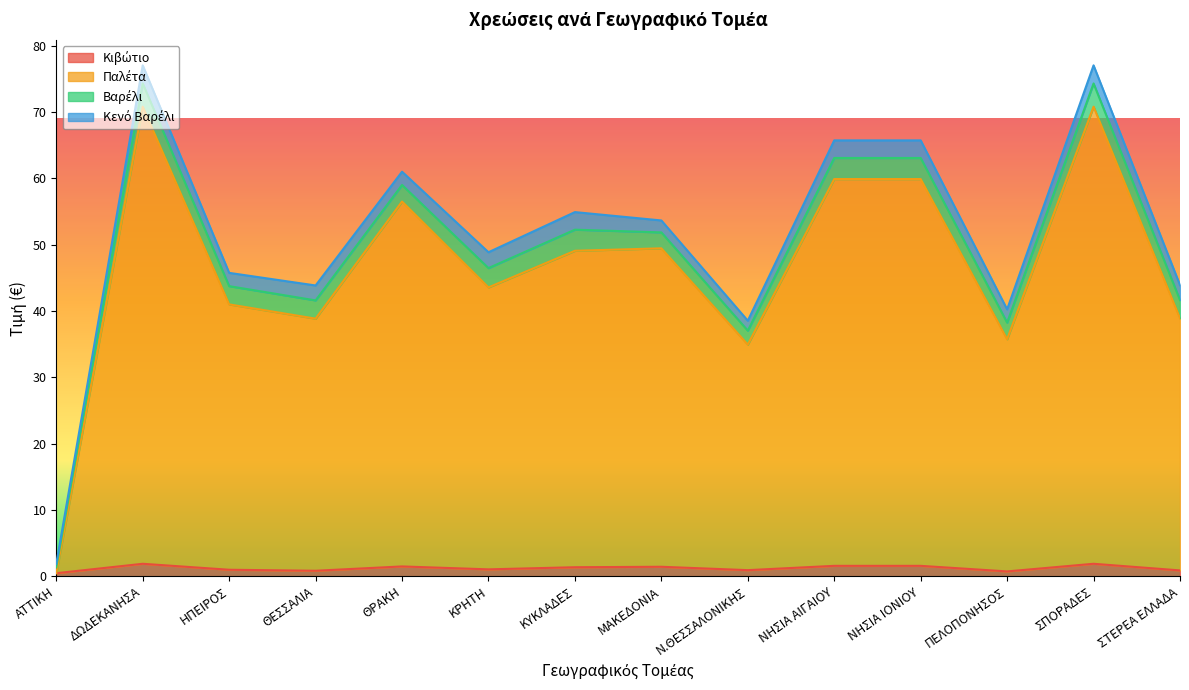

What is the total value across all series at ΔΩΔΕΚΑΝΗΣΑ?

77.0